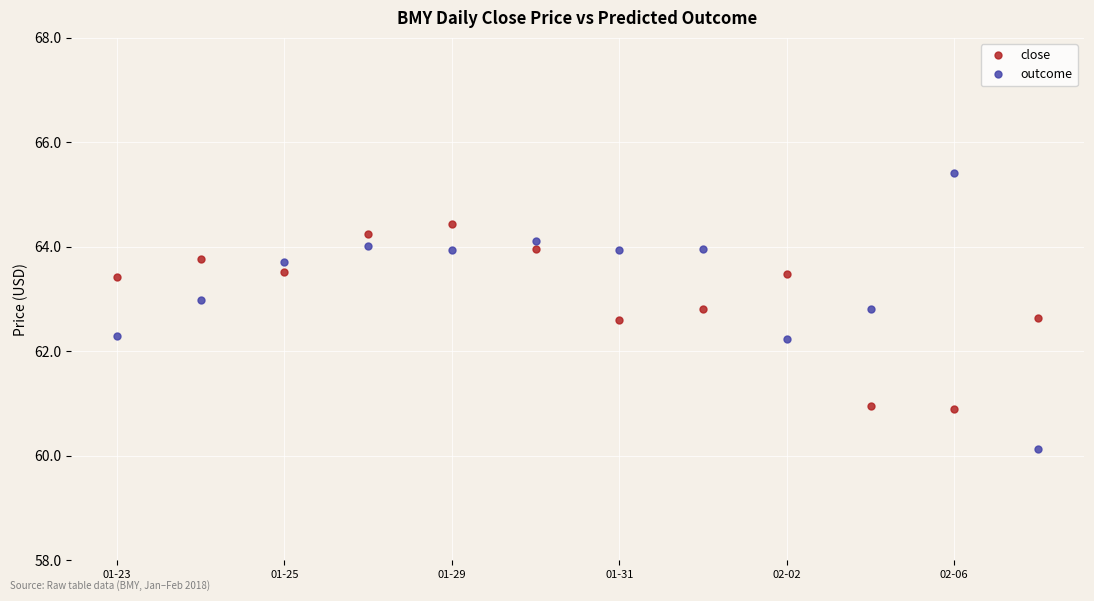

What is the difference between the maximum and minimum values in the outcome series?

5.3